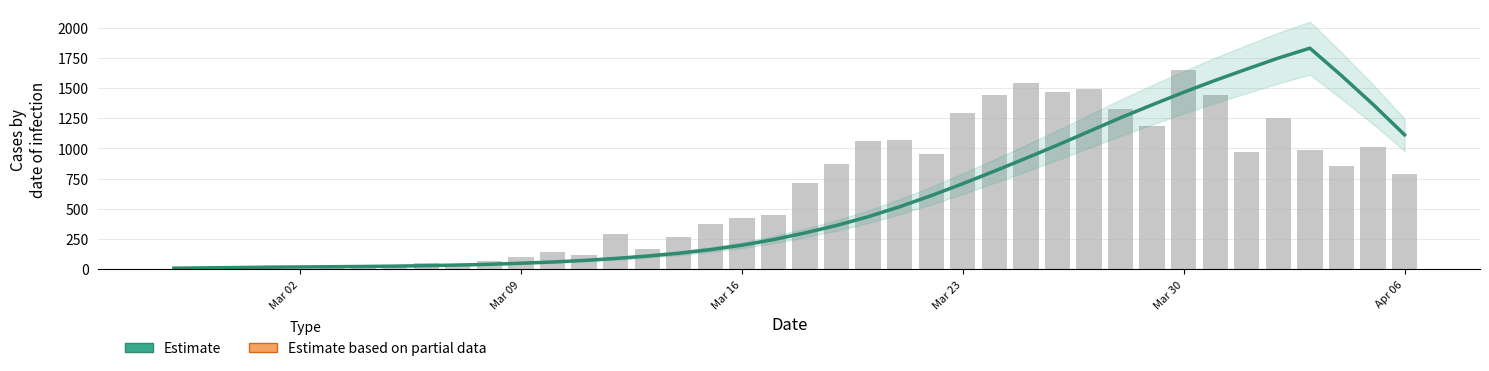

Are the bars horizontal?

No